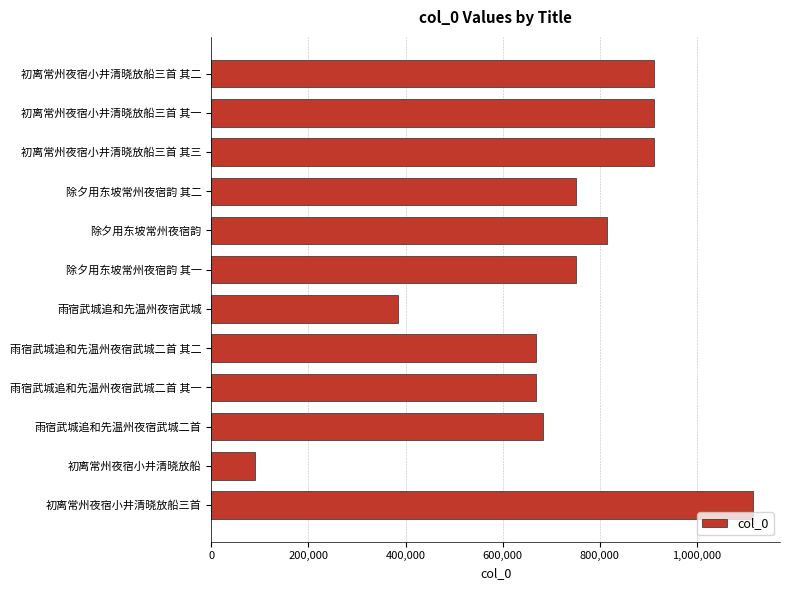

The chart shows a value of 222904 at 初离常州夜宿小井清晓放船三首 其一. True or false?

False